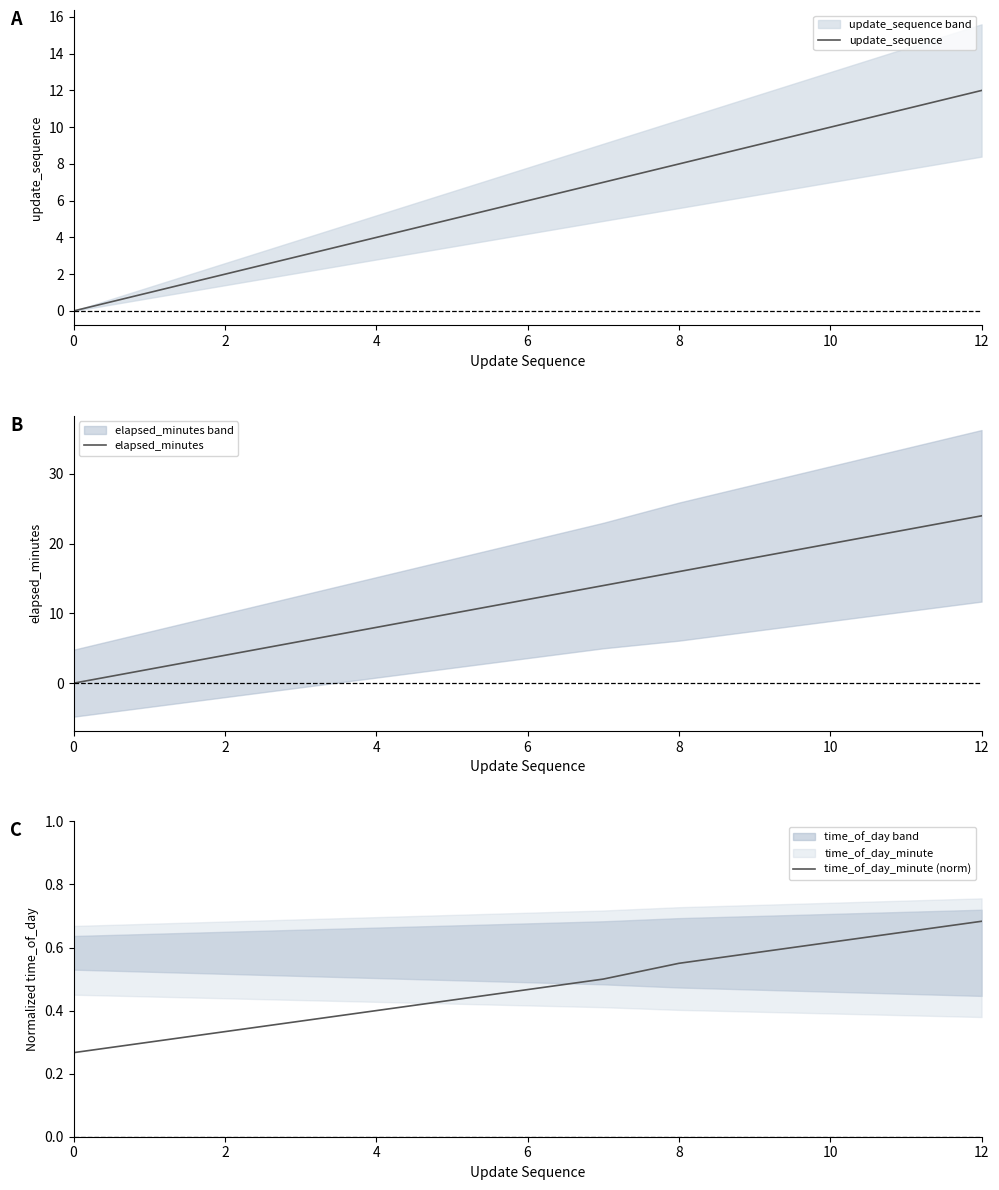

What is the value of the time_of_day_minute (norm) point at the 7th from the left?

0.5